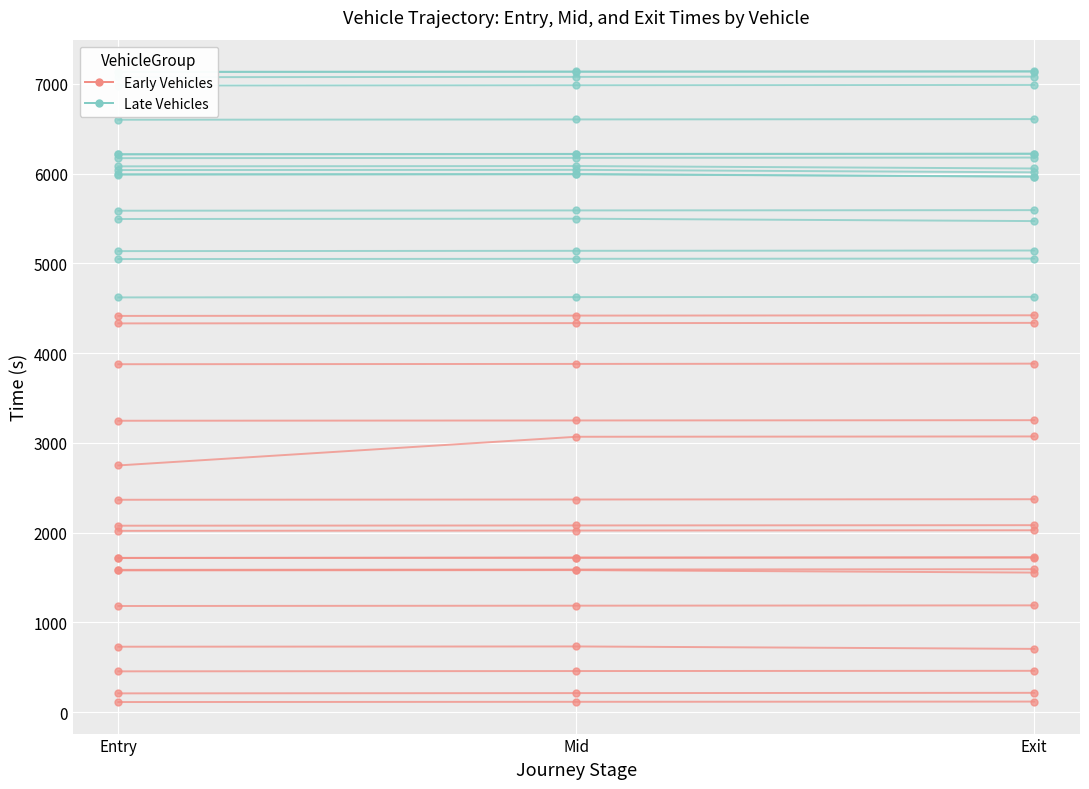

What is the total value across all series at Mid?

4737.6